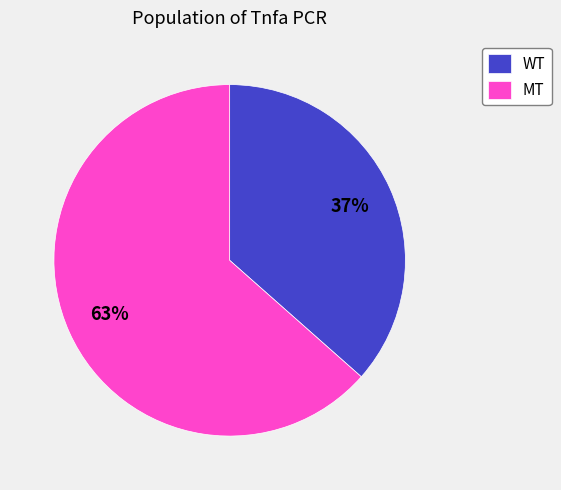

Count the number of slices in the pie.

2